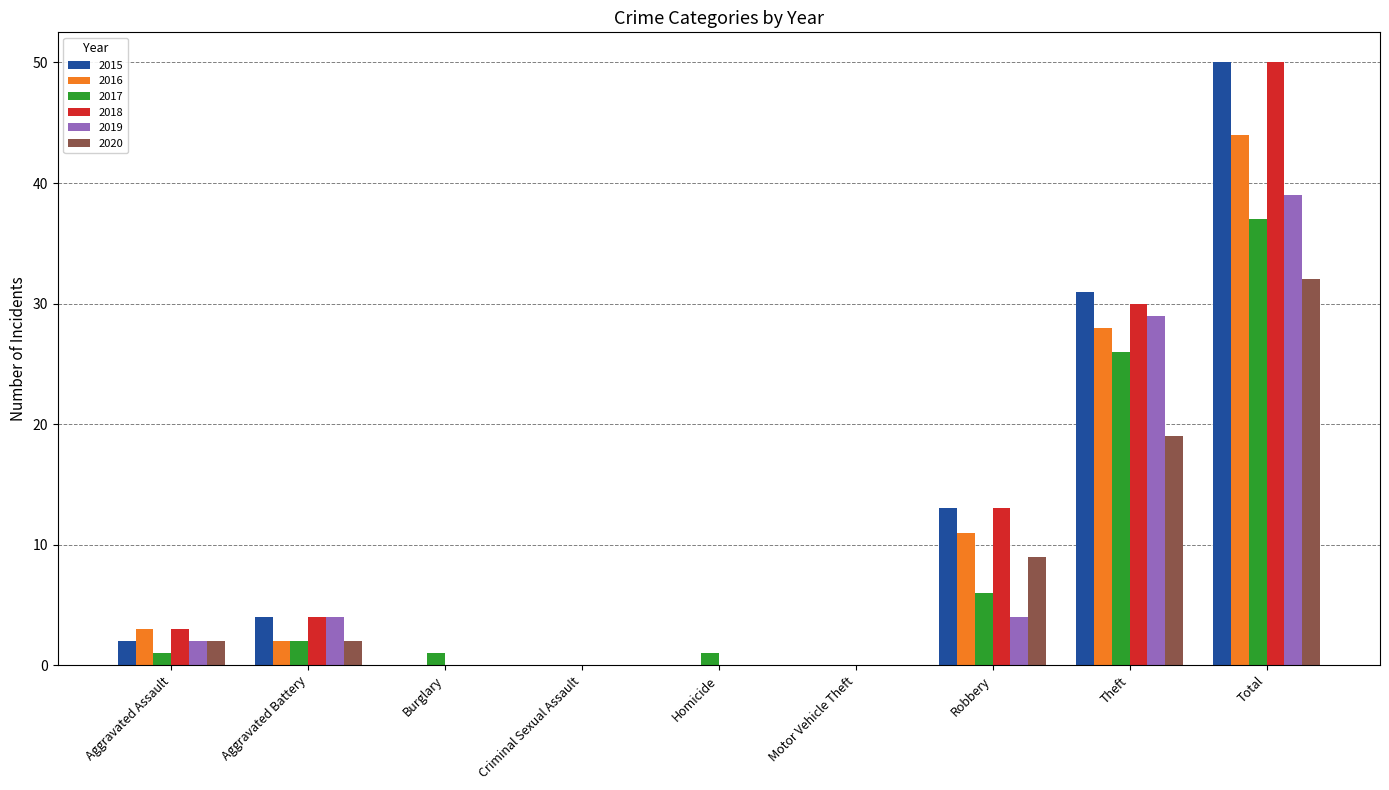

How many data points does each series have?

9